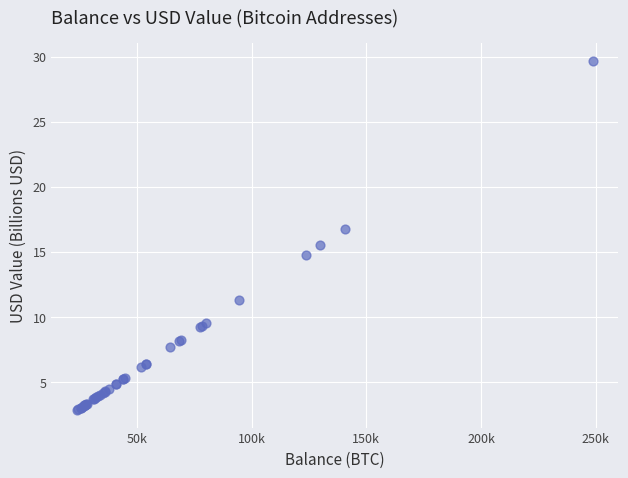

What Y value in the scatter plot is closest to 16?

15.5